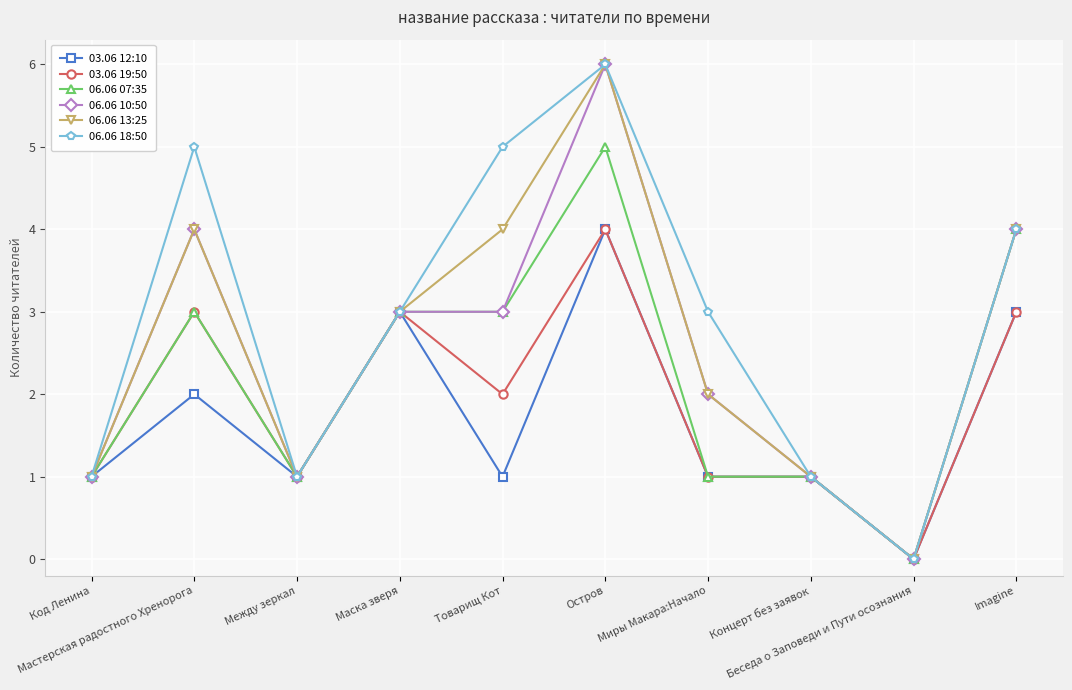

What is the label of the 5th point from the right?

Остров